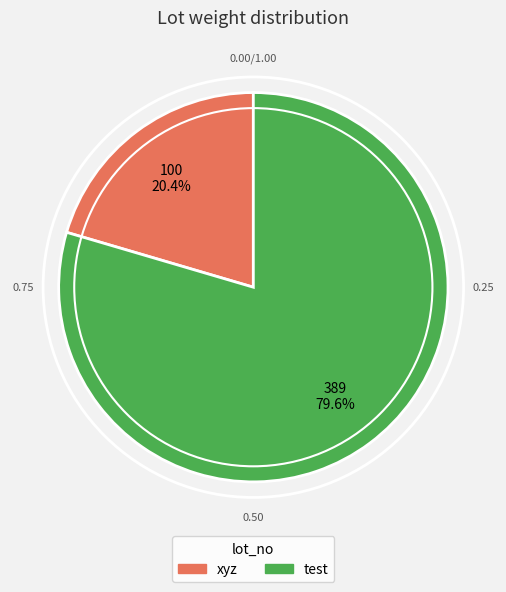

Which has a higher value, test or xyz?

test